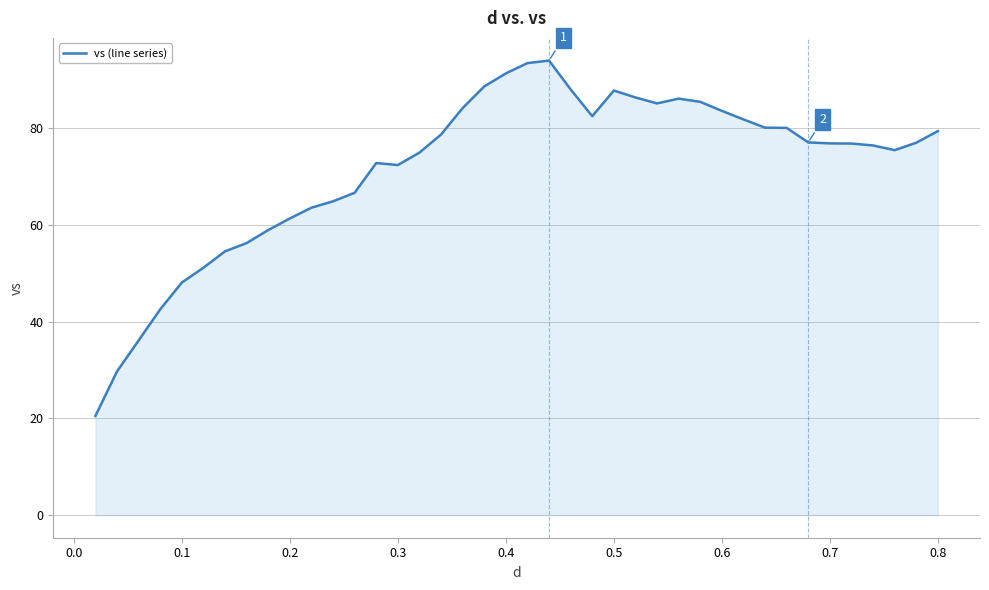

What is the maximum value shown in the chart?

94.0